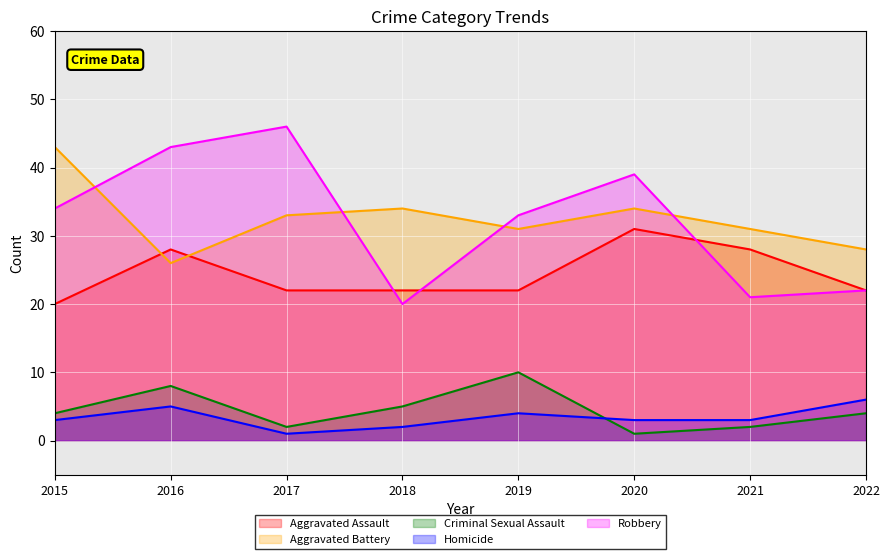

What are all the series names shown in the legend?

Aggravated Assault, Aggravated Battery, Criminal Sexual Assault, Homicide, Robbery